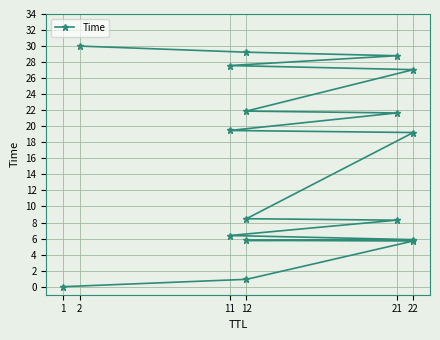

Reading right to left, what are all the values shown in this chart?

30.0	29.2	28.8	27.6	27.1	21.9	21.7	19.5	19.2	8.5	8.3	6.4	5.9	5.8	5.7	0.9	0.0